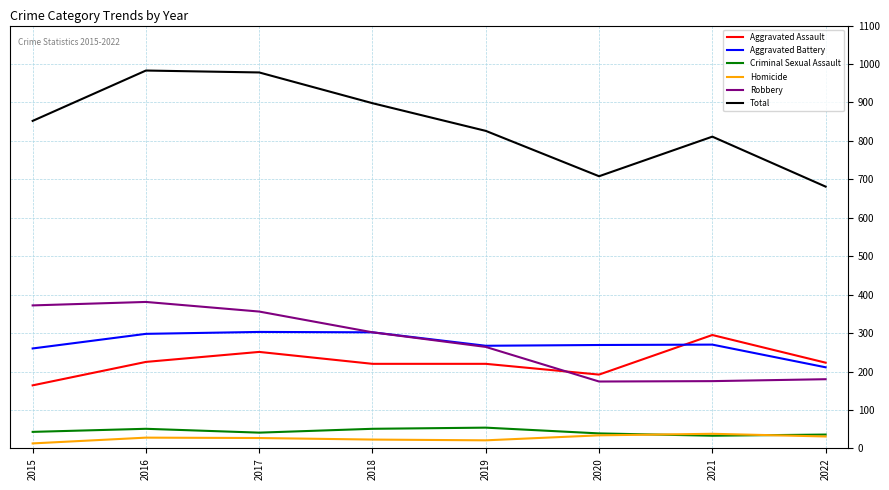

Is it true that Aggravated Battery equals 302 at 2018?

True